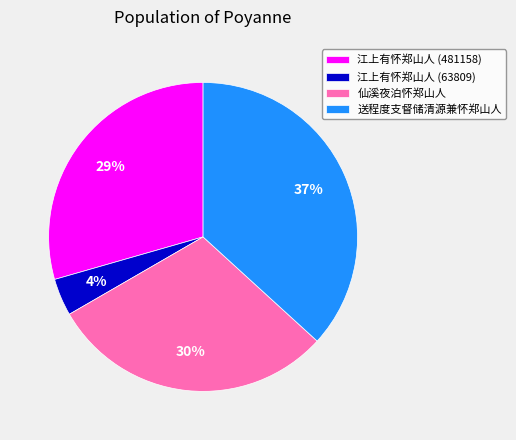

How many segments does this pie chart have?

4